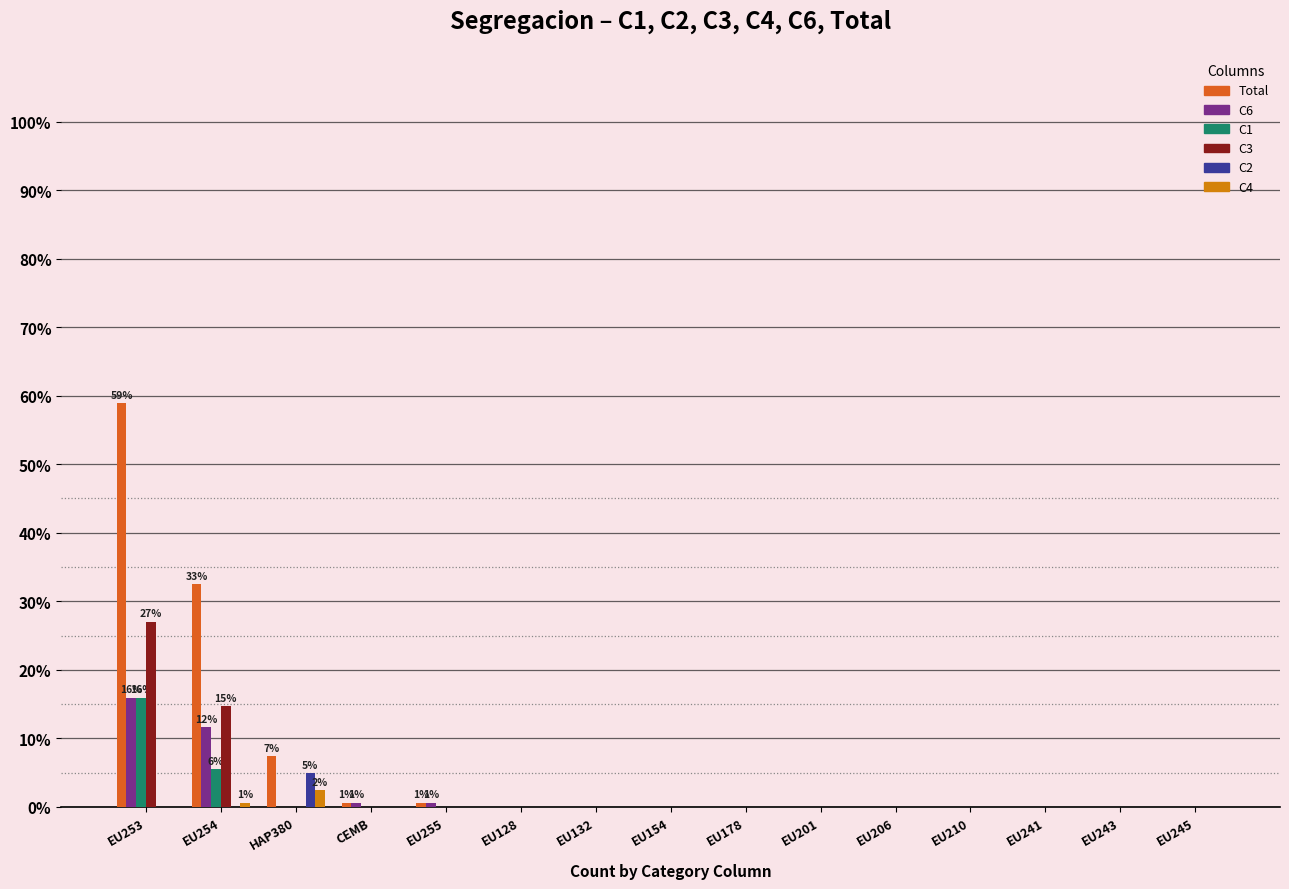

What are all the series names shown in the legend?

Total, C6, C1, C3, C2, C4